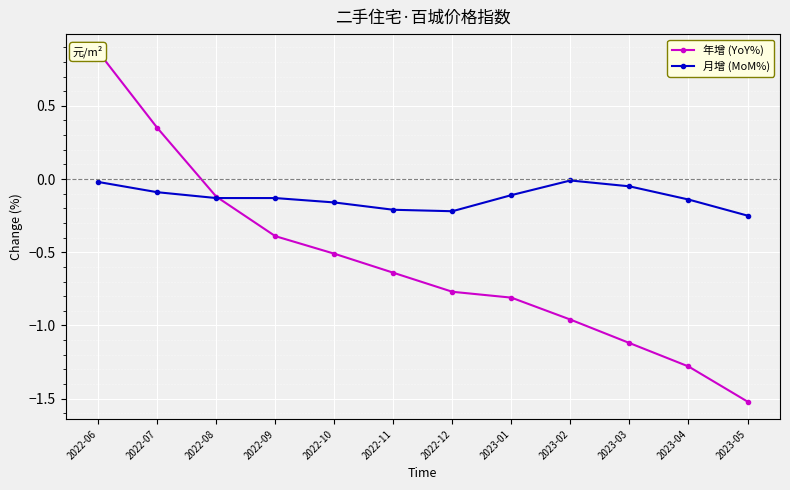

What is the sum of all 年增 (YoY%) values?

-6.9